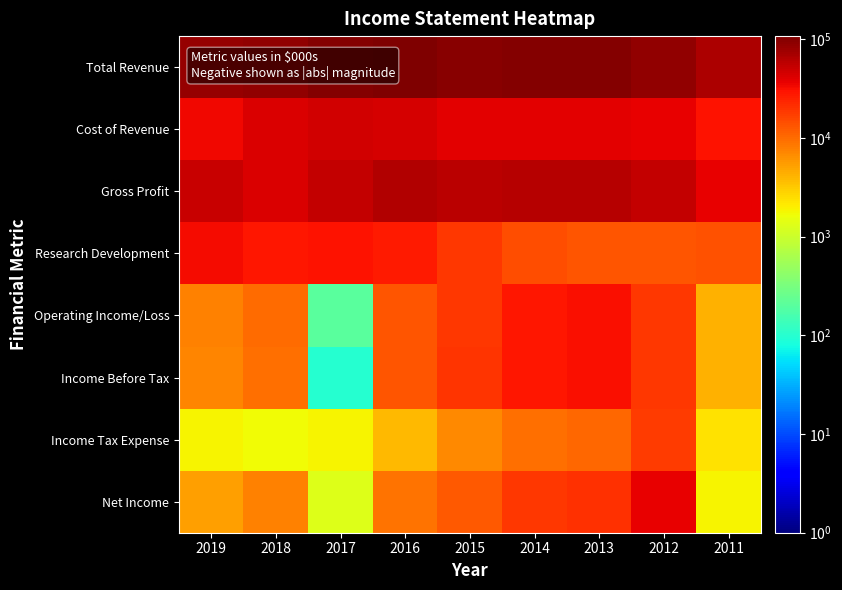

Reading right to left, transcribe all the data shown in this chart.

Total Revenue: 2011=66700	2012=89500	2013=101500	2014=100200	2015=98000	2016=107500	2017=101900	2018=85800	2019=85600
Cost of Revenue: 2011=30000	2012=36500	2013=39500	2014=39700	2015=39000	2016=44400	2017=47500	2018=42800	2019=33500
Gross Profit: 2011=36700	2012=53000	2013=62000	2014=60400	2015=59000	2016=63000	2017=54400	2018=43000	2019=52100
Research Development: 2011=14000	2012=13300	2013=13300	2014=14100	2015=19100	2016=27600	2017=30100	2018=28000	2019=32700
Operating Income/Loss: 2011=4200	2012=19100	2013=31400	2014=27800	2015=19200	2016=13000	2017=200	2018=10000	2019=7600
Income Before Tax: 2011=4300	2012=18900	2013=31300	2014=28000	2015=19400	2016=13000	2017=100	2018=9500	2019=7400
Income Tax Expense: 2011=2400	2012=18300	2013=10400	2014=9500	2015=7000	2016=3900	2017=1900	2018=1700	2019=1900
Net Income: 2011=1900	2012=37200	2013=20900	2014=18500	2015=12400	2016=9100	2017=1300	2018=7700	2019=5400